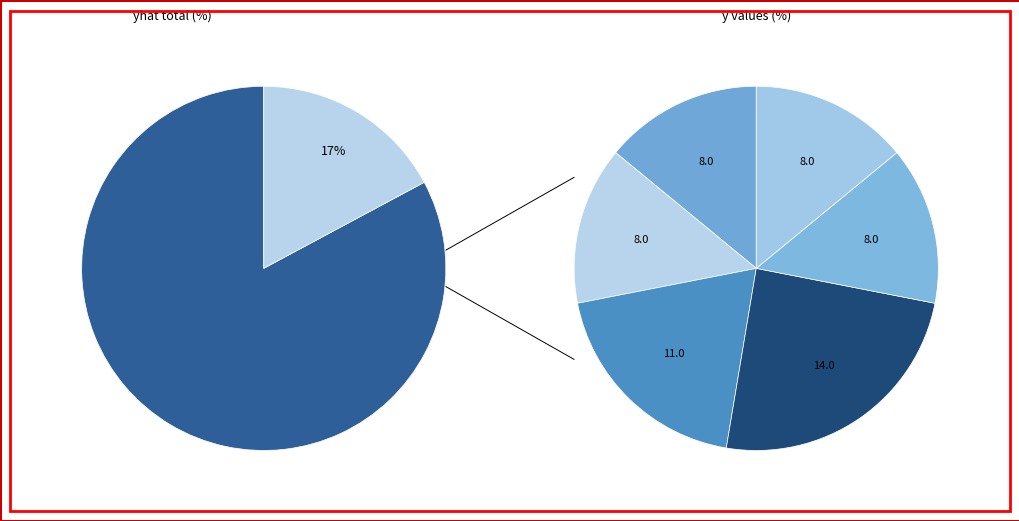

To the nearest percent, what percentage of the pie is 2023-04-11?

14%